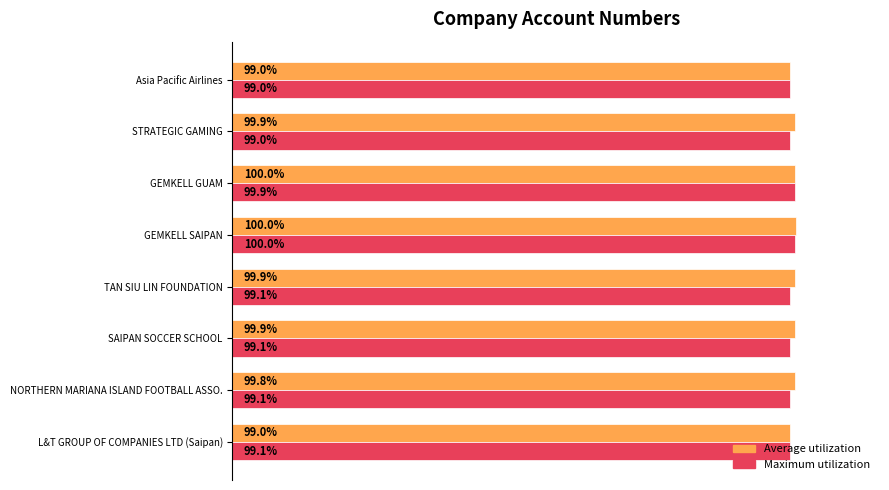

List the series in order of their overall mean, lowest first.

Maximum utilization, Average utilization